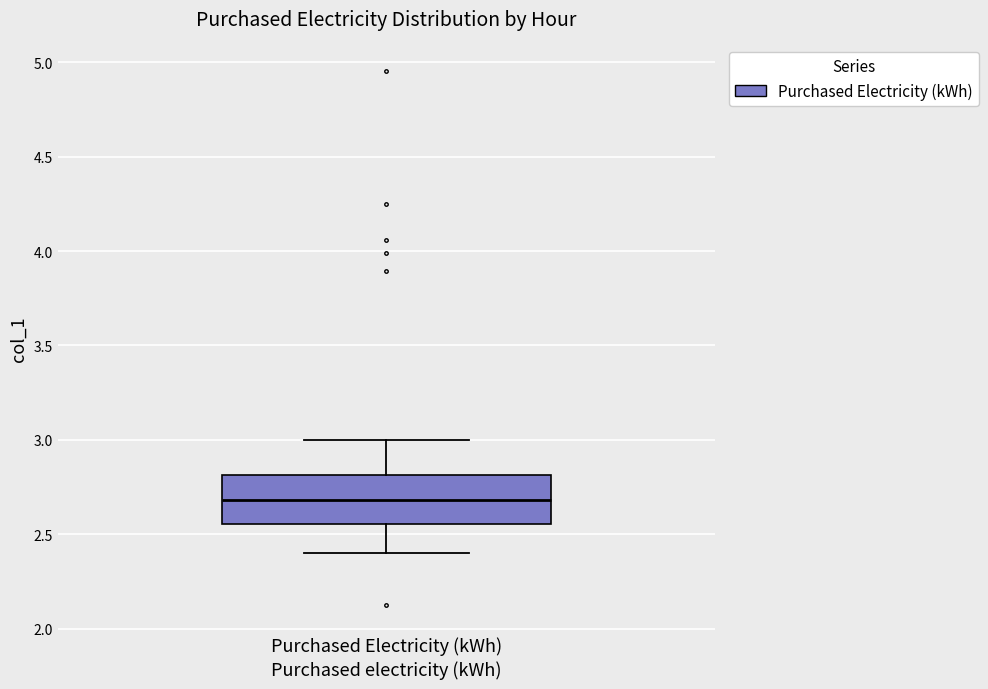

Read this box plot against the y-axis: the position of the median line, the range covered by the box, and the ends of both whiskers. The values are not printed on the chart, so give them approximately, as read against the axis.

median 2.70, box 2.55 to 2.80, whiskers 2.40 to 3.00